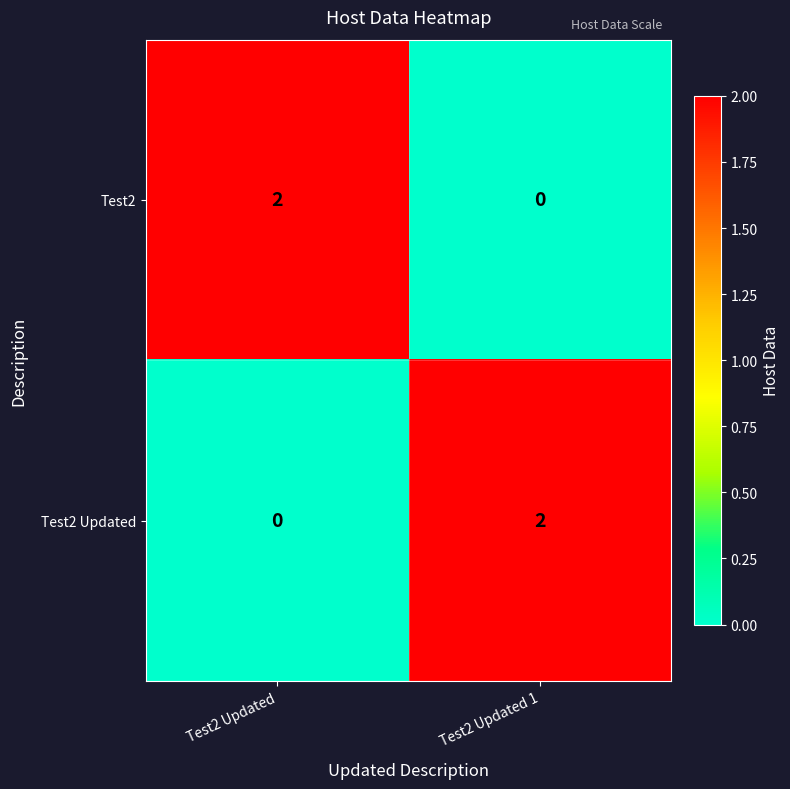

True or false: Test2 has a value of 0 at Test2 Updated 1.

True